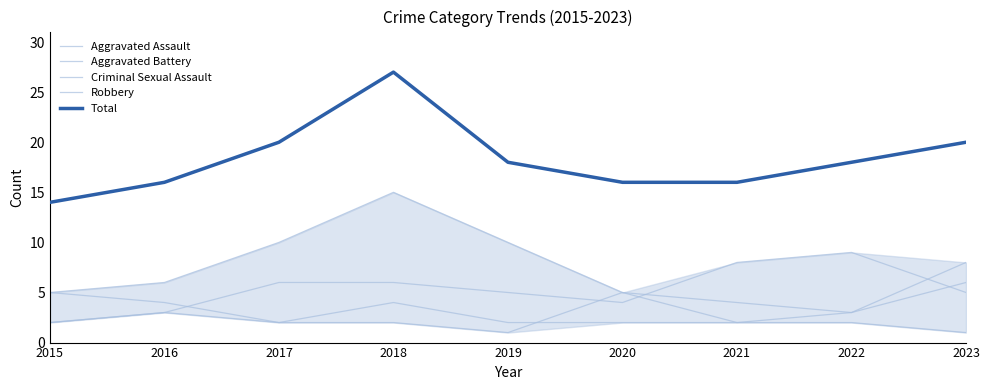

How many lines are shown in the chart?

5